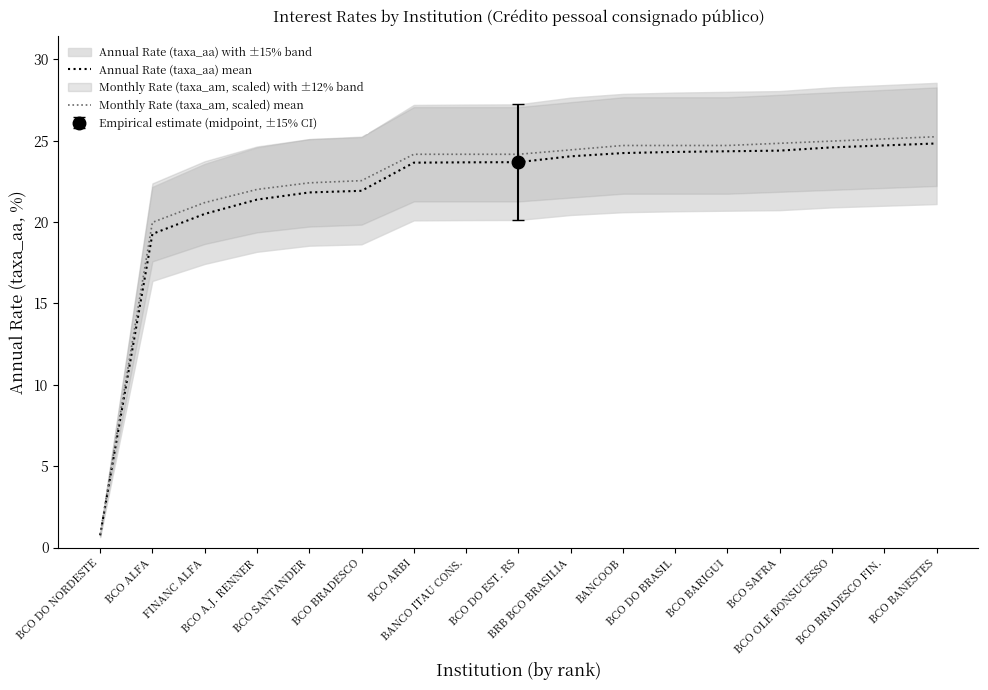

True or false: Annual Rate (taxa_aa) mean has more than 0 points higher than both neighbors.

False